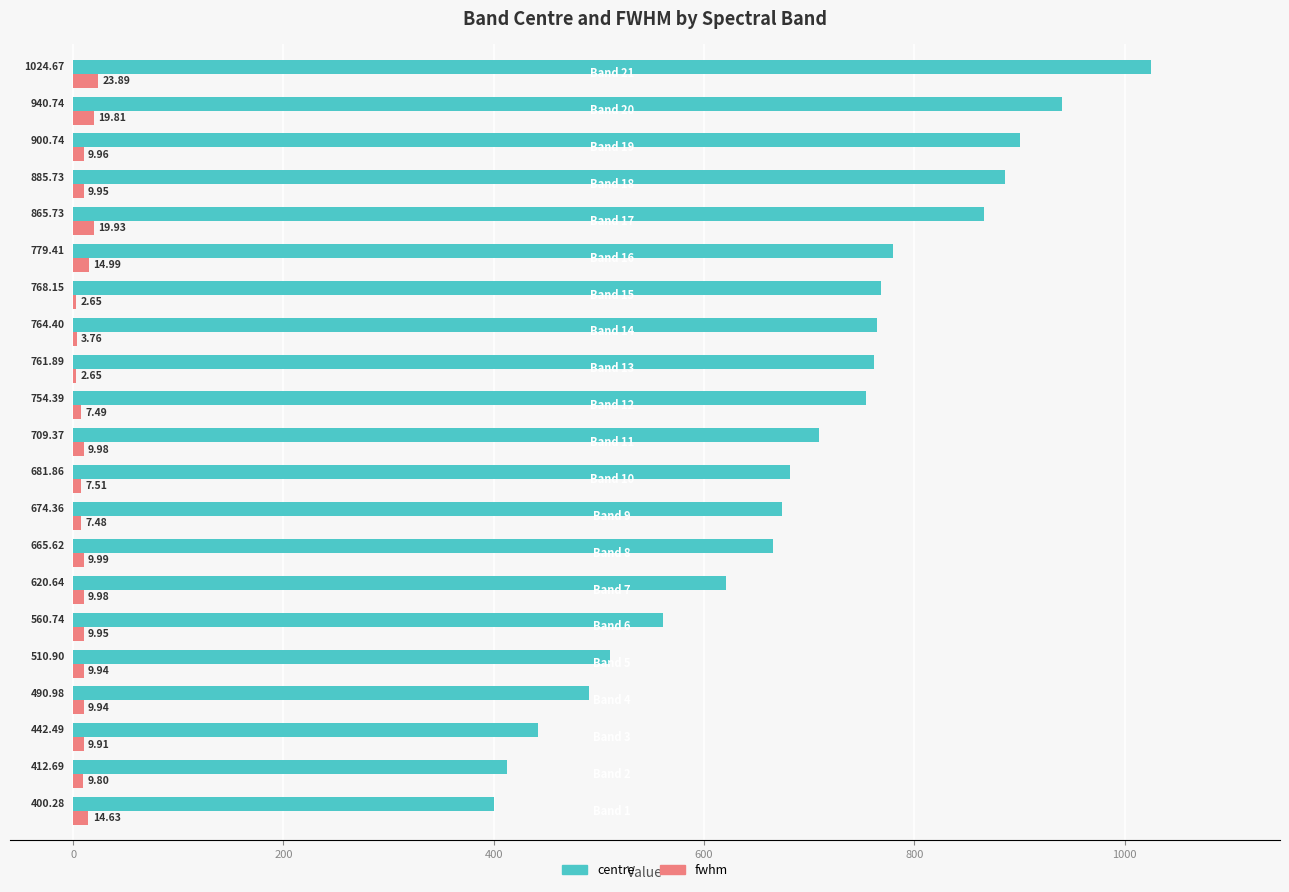

What is the average value of the centre series?

696.0